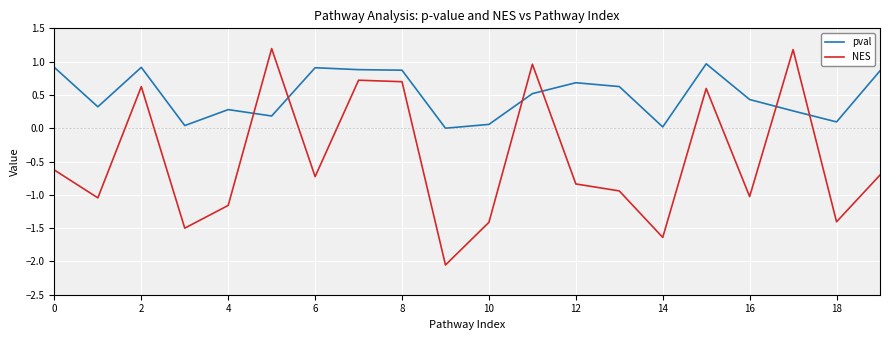

What is the maximum value for NES?

1.2